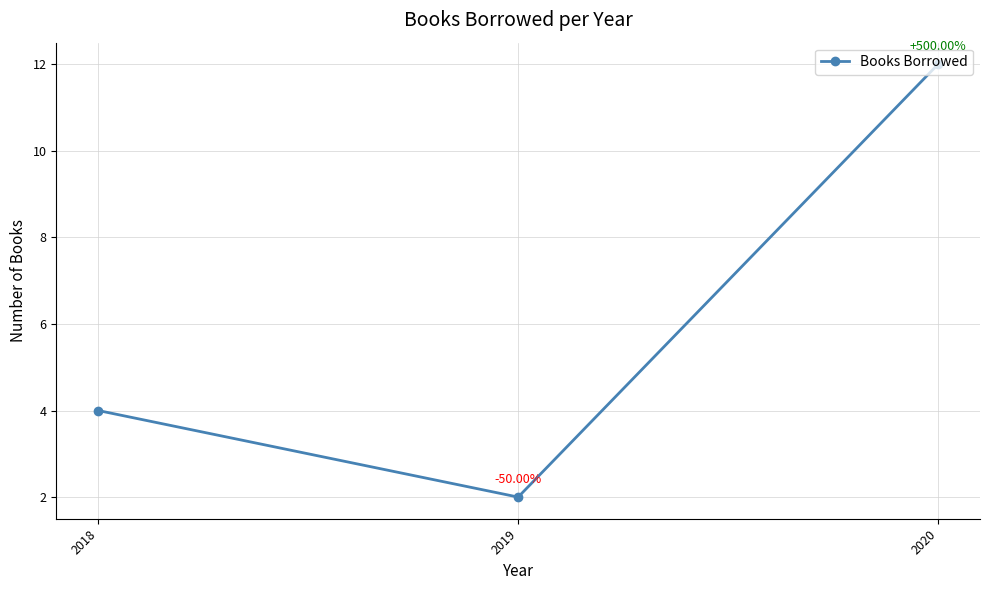

Is it true that the value at 2020 is 12?

True